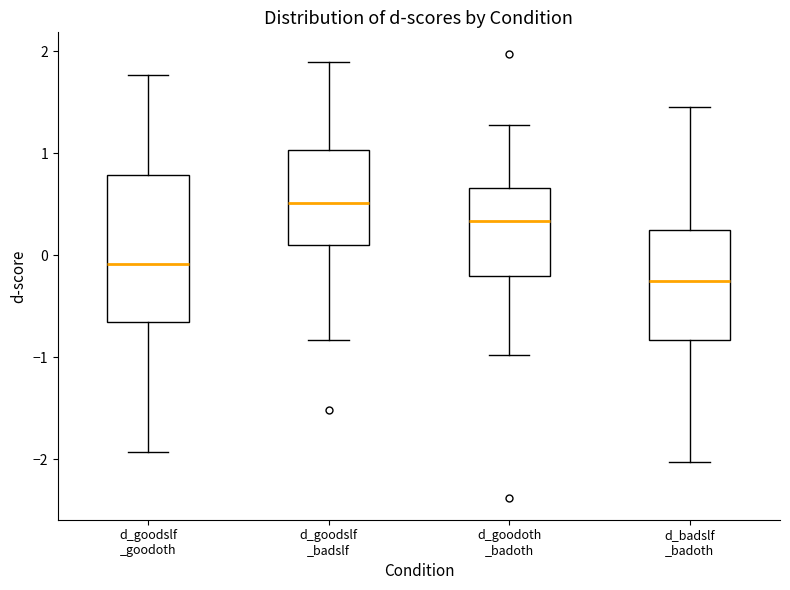

Where is the upper edge of the box for d_goodslf _badslf on the y-axis? The values are not printed on the chart, so give them approximately, as read against the axis.

1.0